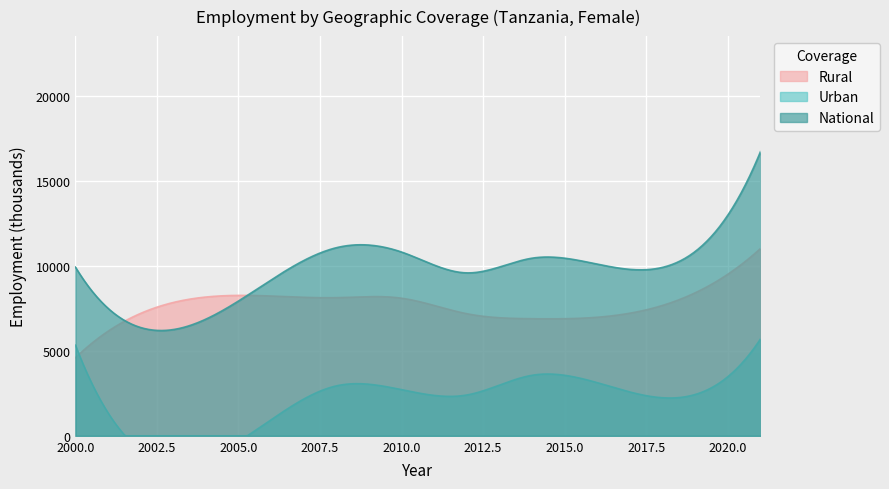

Which series changed the most between 2010 and 2014?

Rural